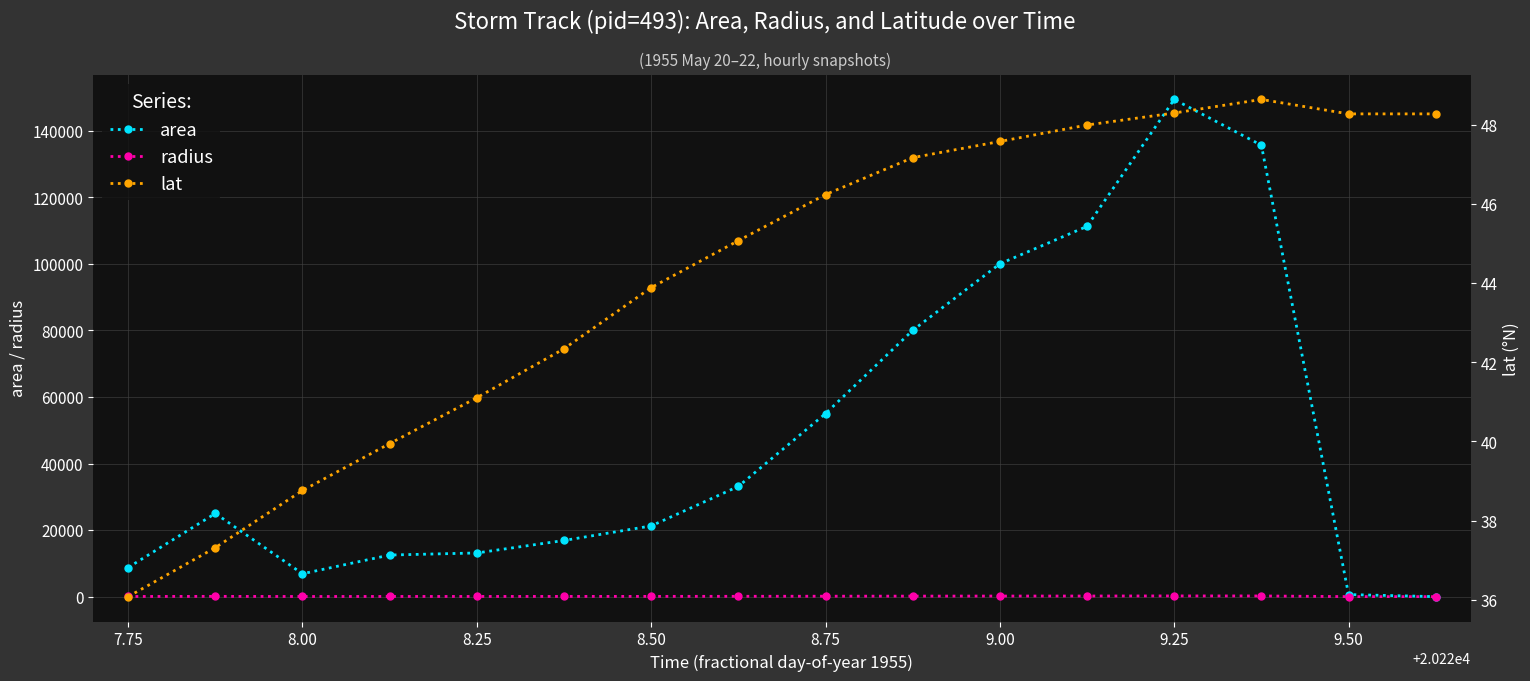

Is this an area chart (filled region under the line)?

No